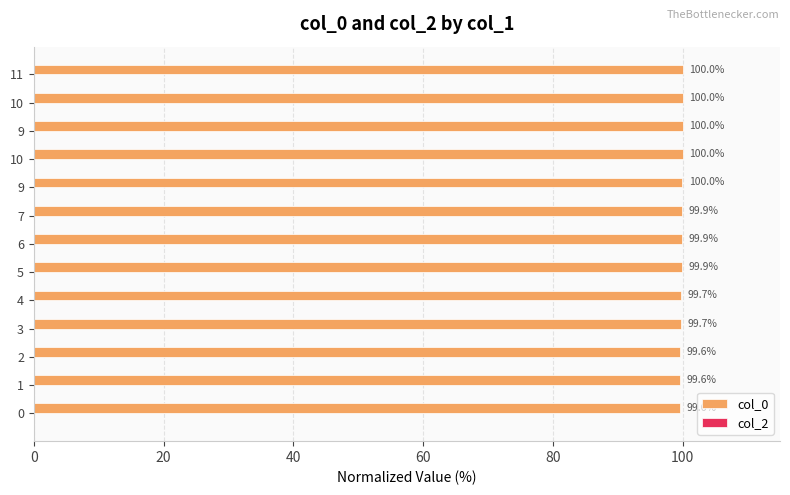

How many bars are there in total?

13